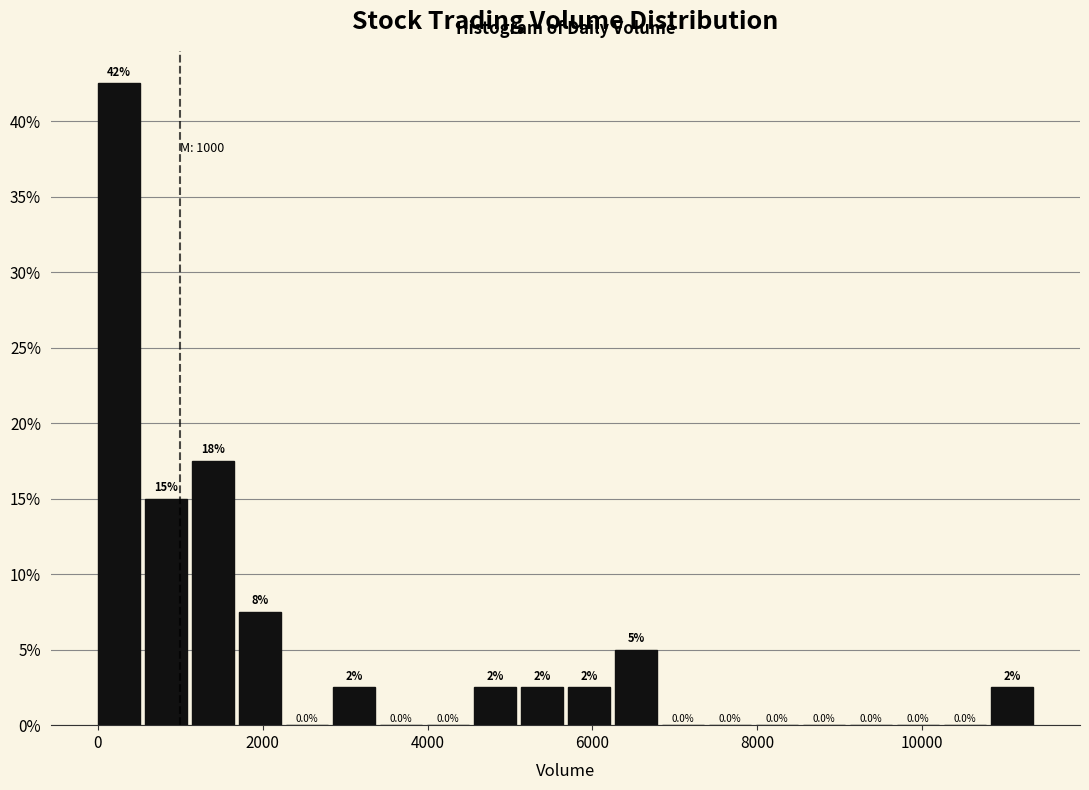

Around what value on the x-axis is the tallest bar? Give the approximate position of its centre, as read against the axis.

200